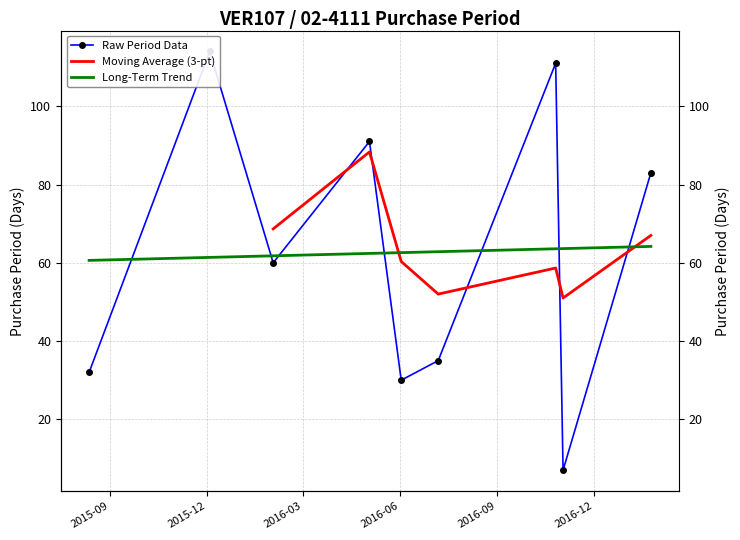

Reading left to right, transcribe all the data shown in this chart.

2015-08-12=32	2015-12-04=114	2016-02-02=60	2016-05-03=91	2016-06-02=30	2016-07-07=35	2016-10-26=111	2016-11-02=7	2017-01-24=83